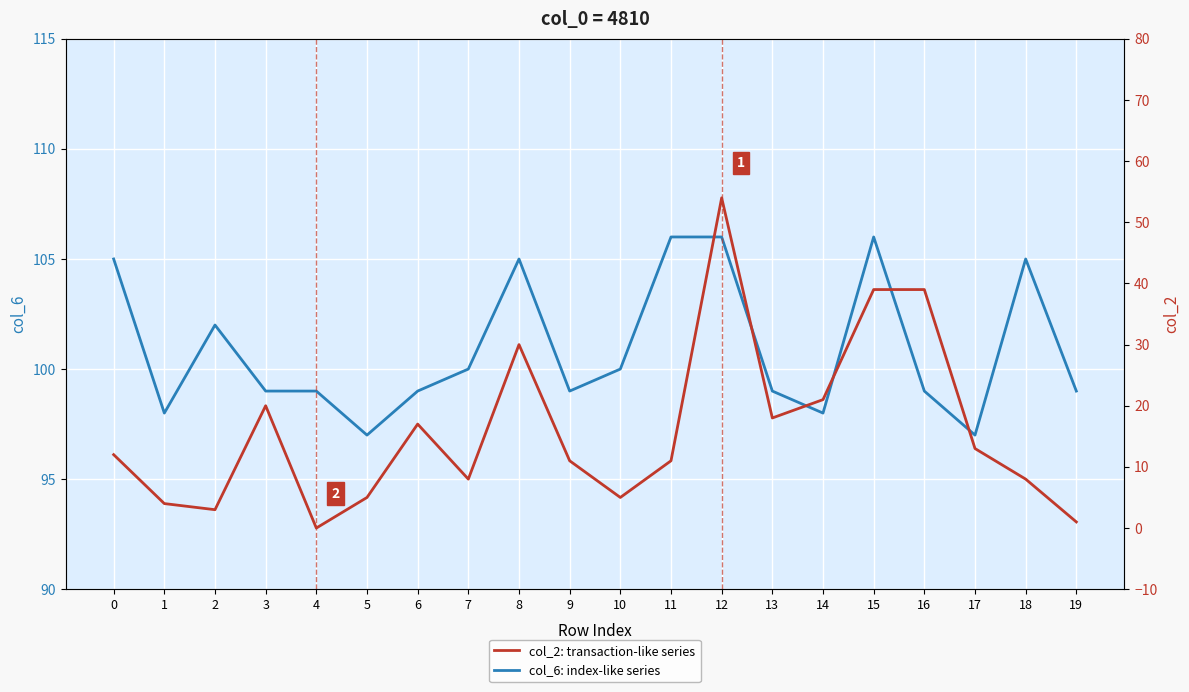

Which series has the largest range (max minus min)?

col_2: transaction-like series